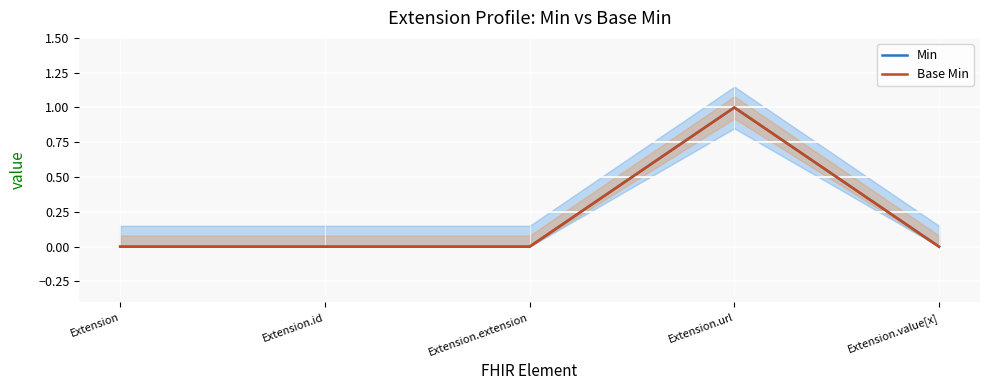

Which label corresponds to the smallest value in the chart?

Extension